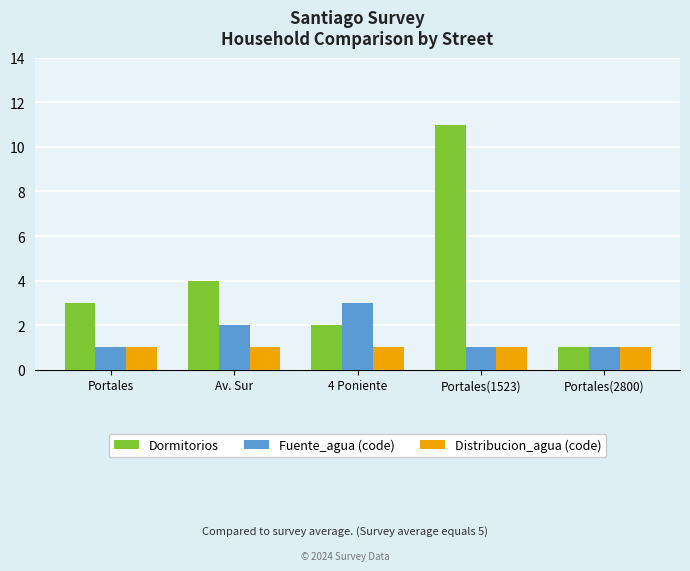

What is the difference between the maximum and minimum values in the Dormitorios series?

10